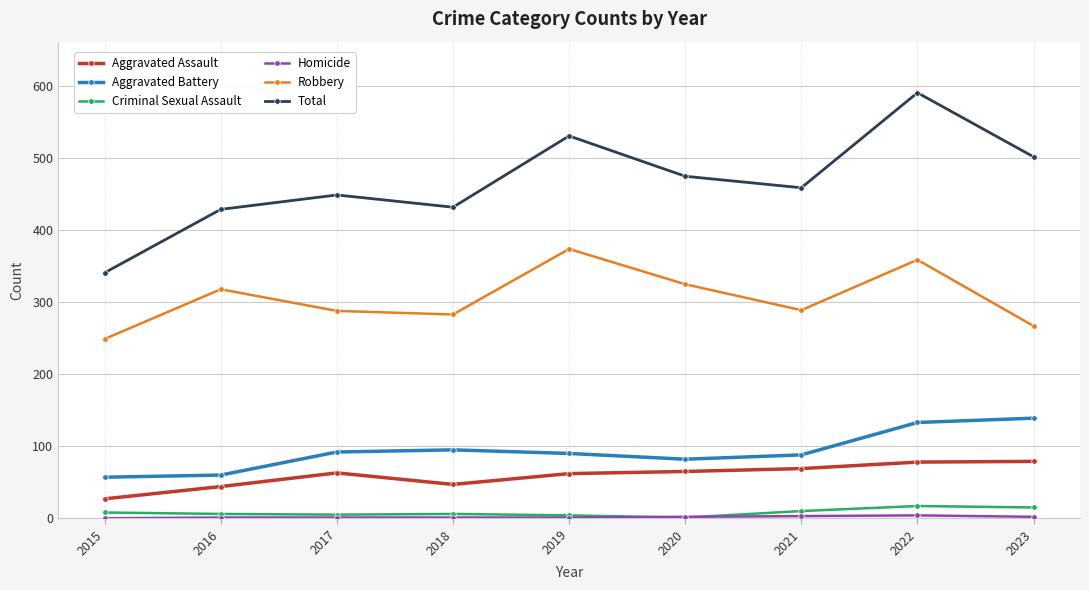

How many categories are shown in the chart?

9